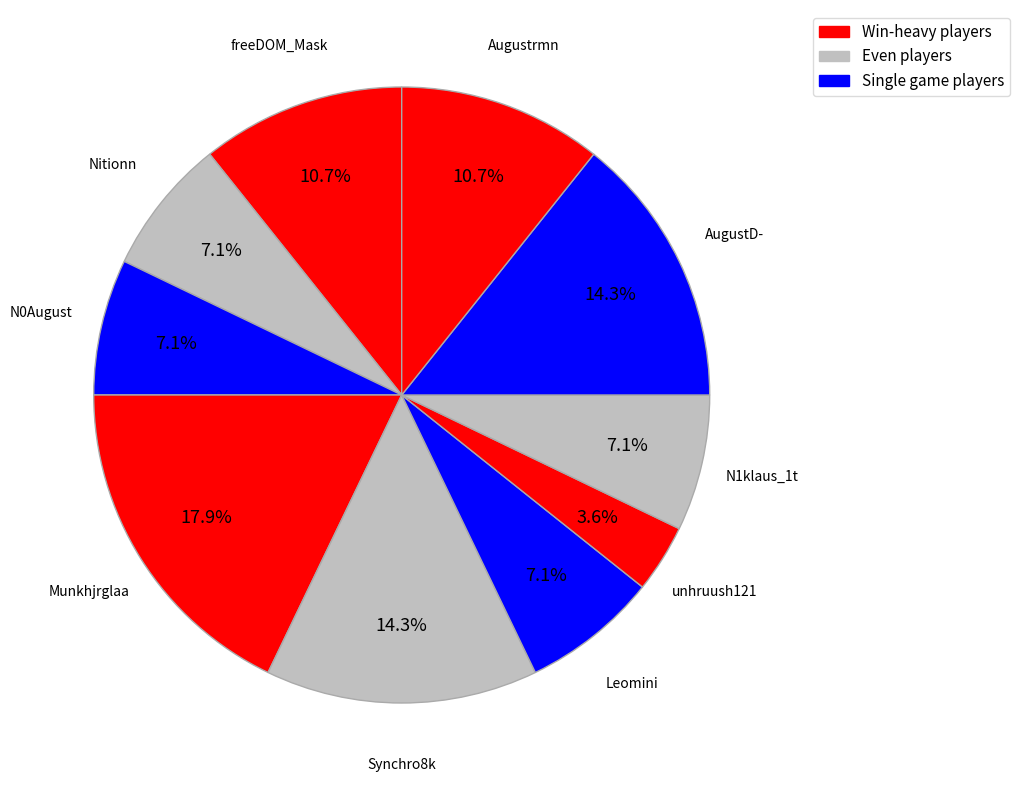

True or false: AugustD- accounts for 14% of the total.

True